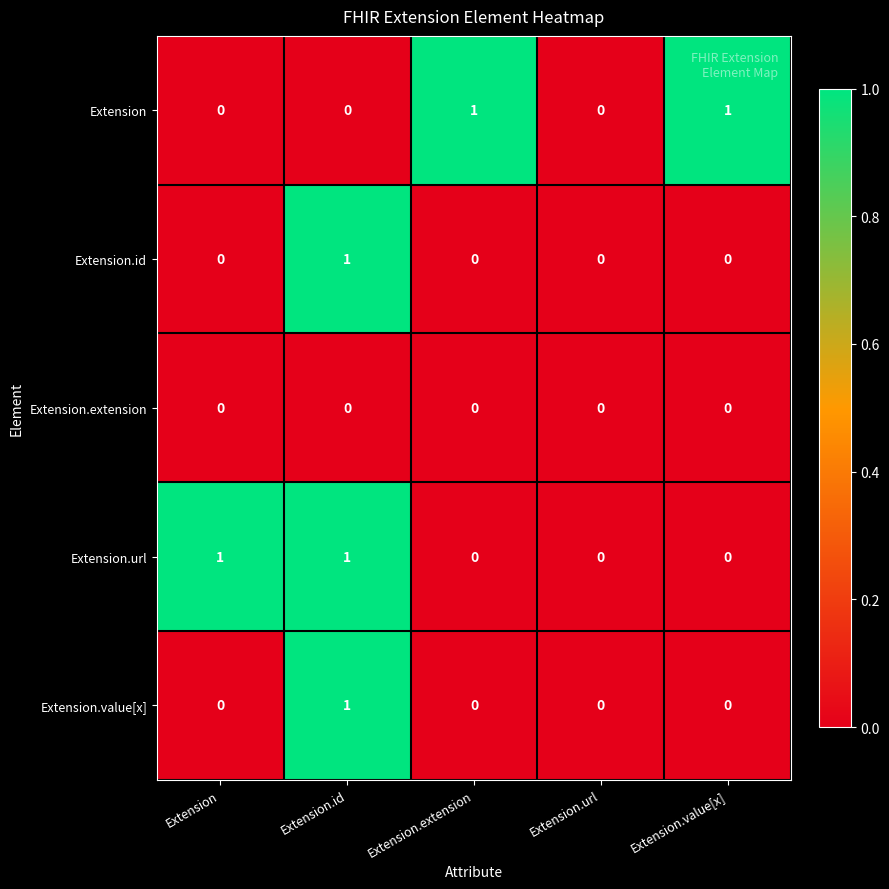

Reading right to left, list all the values displayed in this chart.

Extension: 1	0	1	0	0
Extension.id: 0	0	0	1	0
Extension.extension: 0	0	0	0	0
Extension.url: 0	0	0	1	1
Extension.value[x]: 0	0	0	1	0